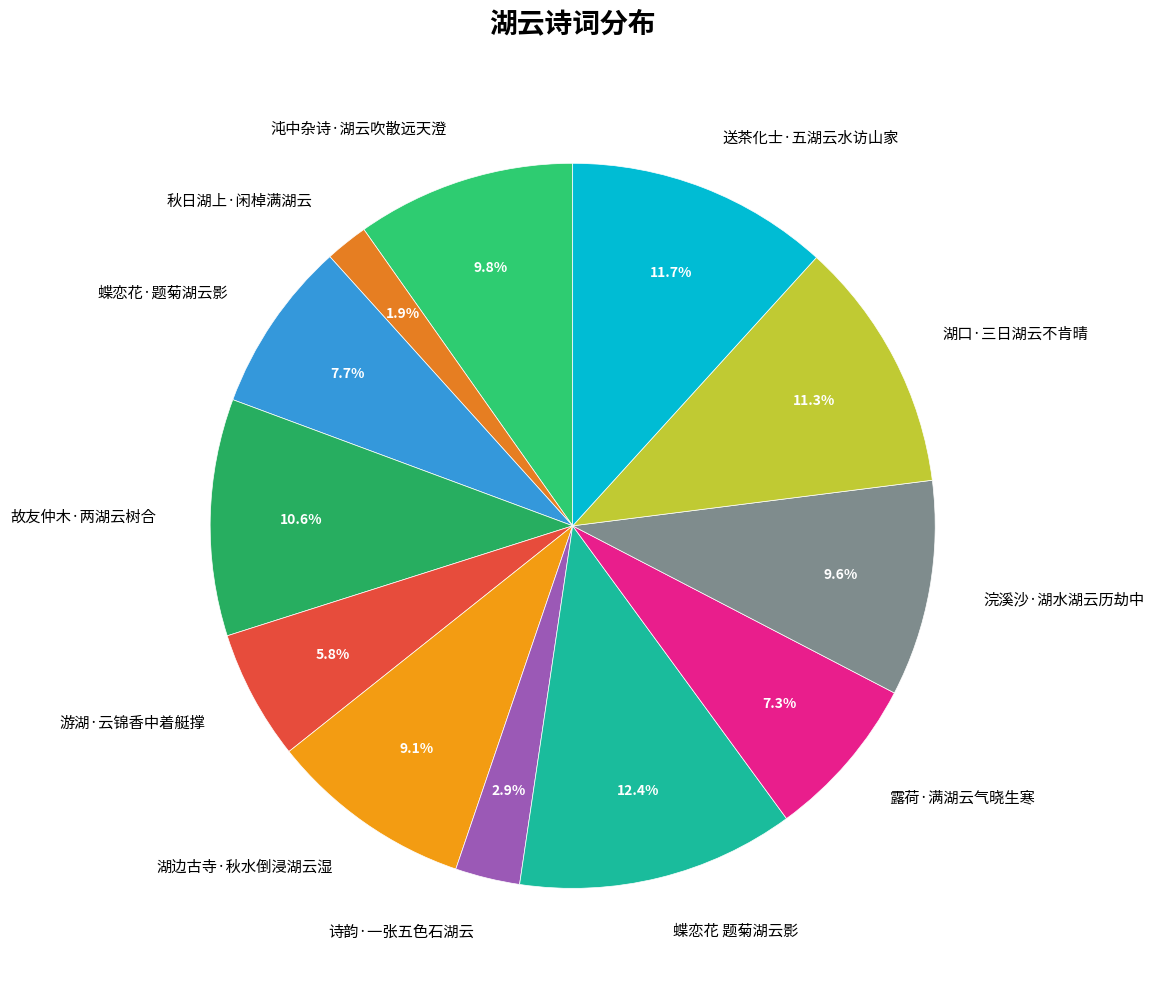

True or false: 湖边古寺·秋水倒浸湖云湿 accounts for 2% of the total.

False